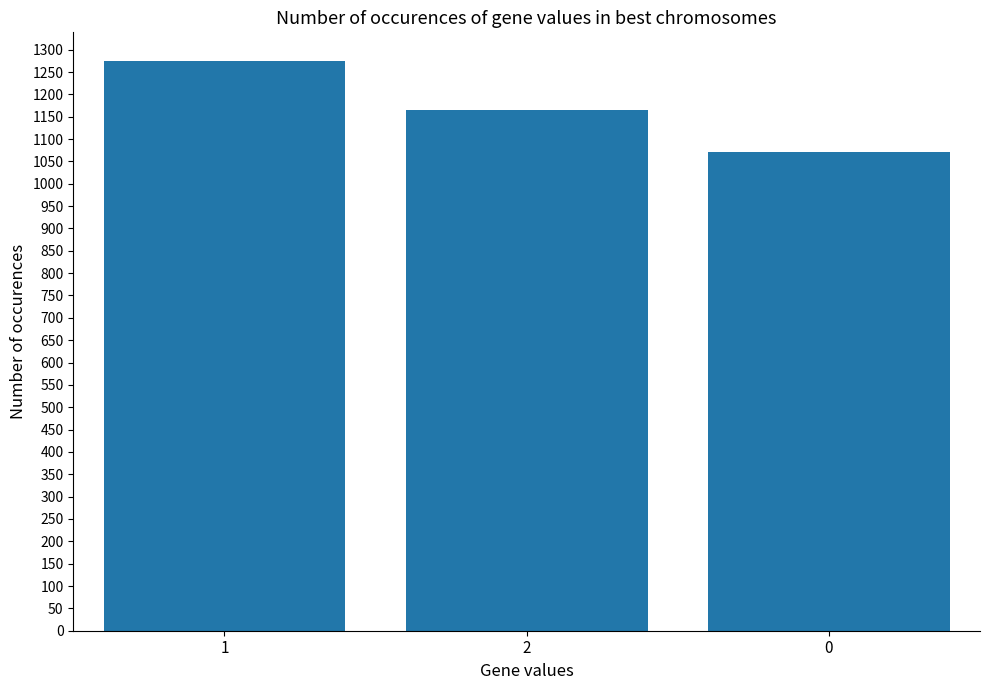

What is the average value?

1171